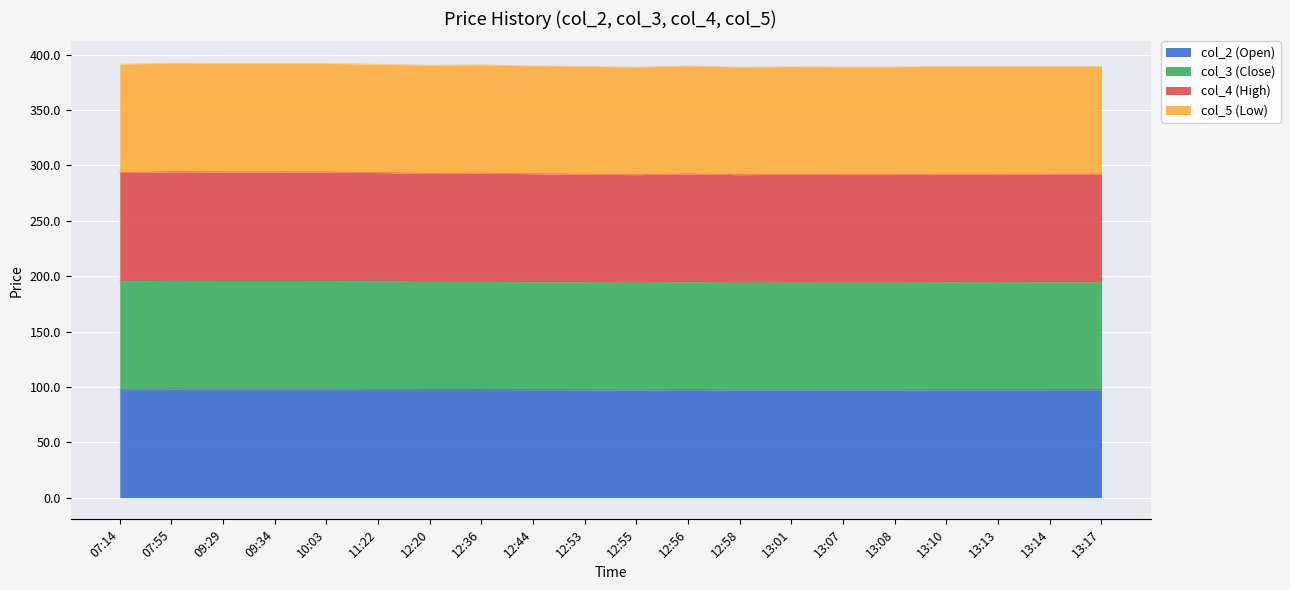

What is the difference between the second highest and second lowest values in the col_2 (Open) series?

0.8